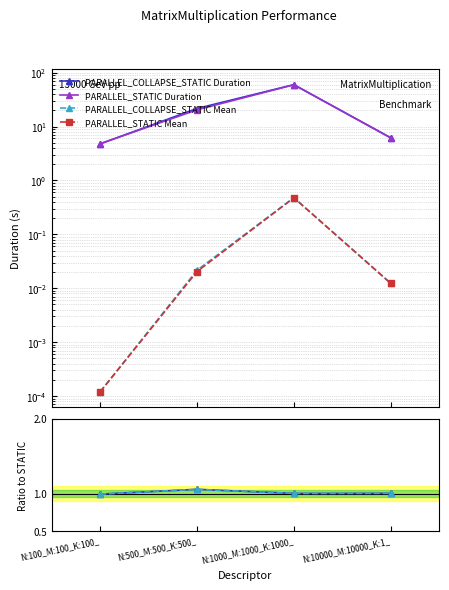

At N:500_M:500_K:500_, list the series in order from largest to smallest.

PARALLEL_COLLAPSE_STATIC Duration, PARALLEL_STATIC Duration, Ratio Mean, Ratio Duration, PARALLEL_COLLAPSE_STATIC Mean, PARALLEL_STATIC Mean